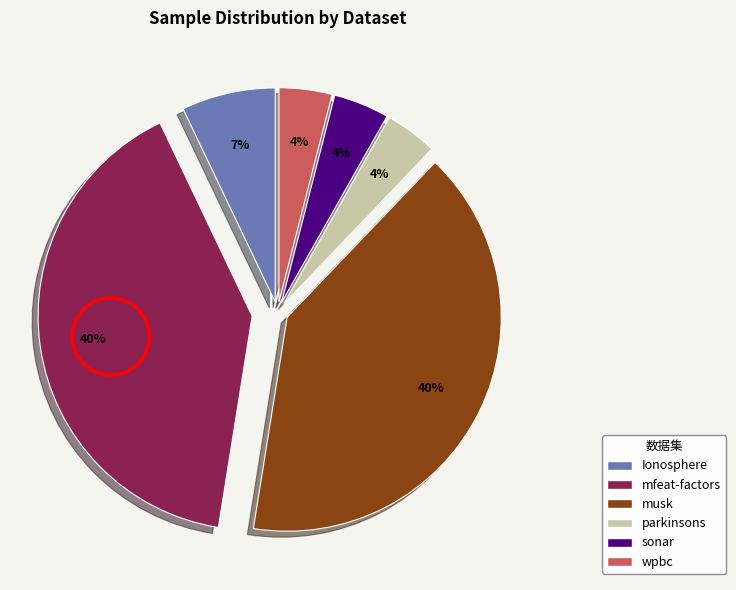

Combined, do musk and wpbc account for over 50%?

No